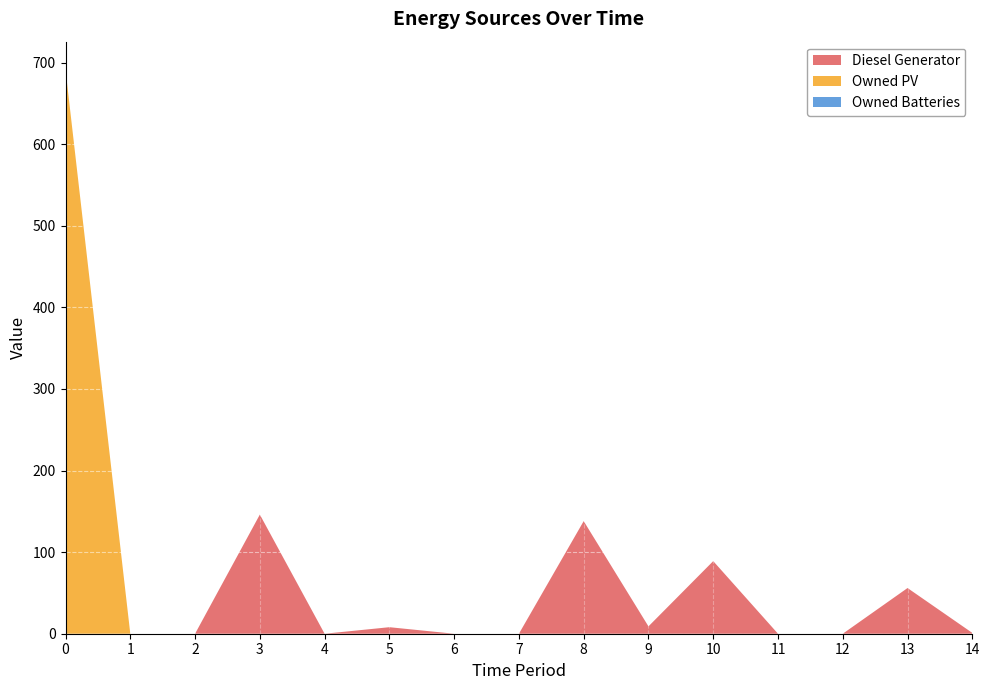

Reading right to left, what are all the values shown in this chart?

Diesel Generator: 1	56	0	0	89	9	138	0	0	8	0	146	0	0	0
Owned PV: 0	0	0	0	0	0	0	0	0	0	0	0	0	0	691
Owned Batteries: 0	0	0	0	0	0	0	0	0	0	0	0	0	0	0